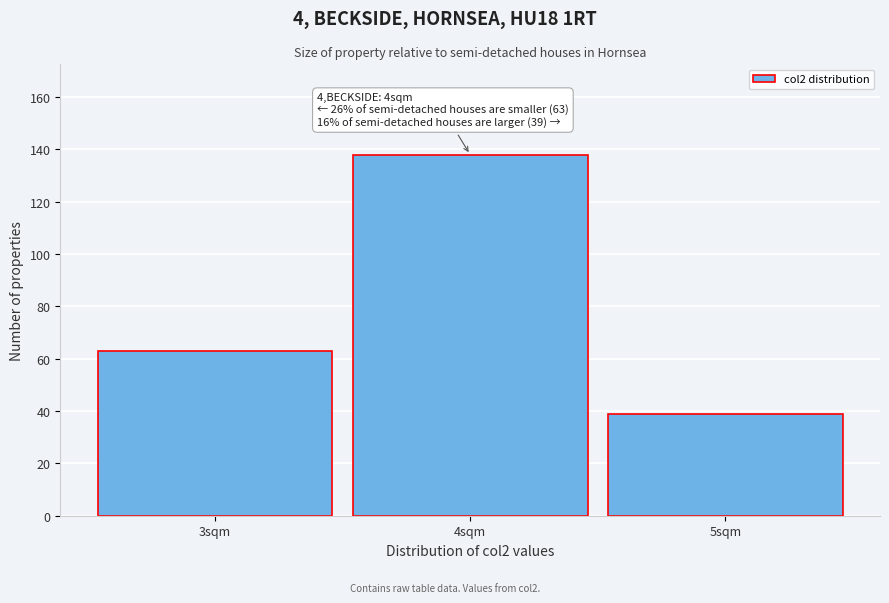

Which range on the x-axis has the tallest bar?

3.5 to 4.5